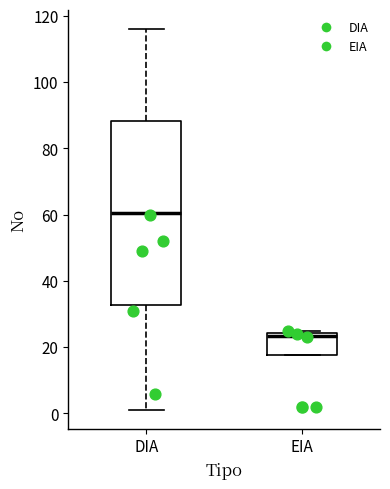

Where is the upper edge of the box for EIA on the y-axis? The values are not printed on the chart, so give them approximately, as read against the axis.

24